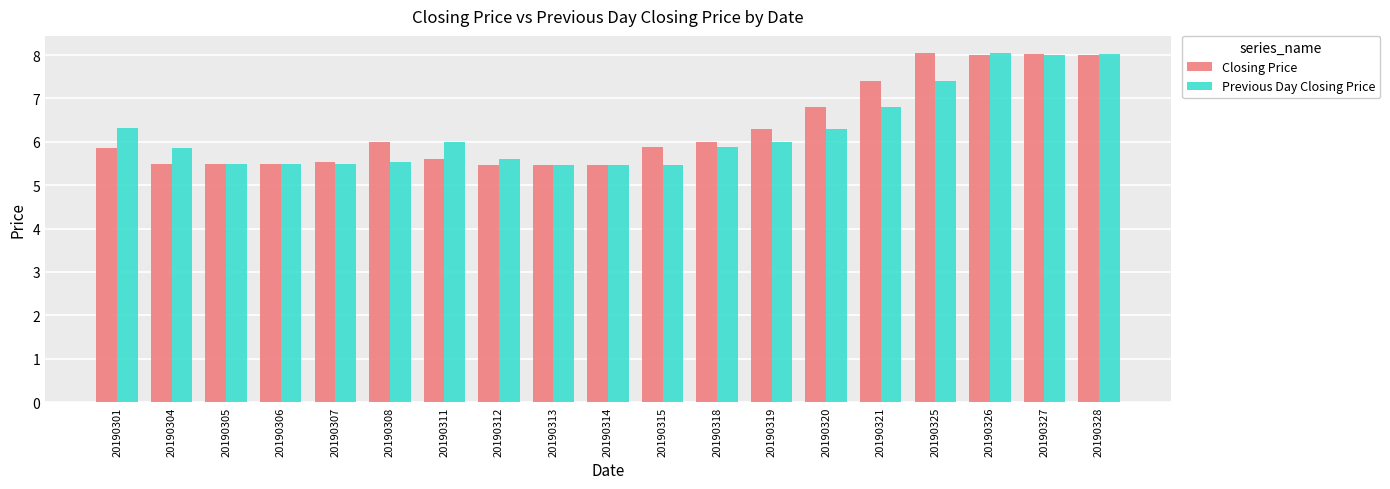

What is the minimum value for Previous Day Closing Price?

5.5